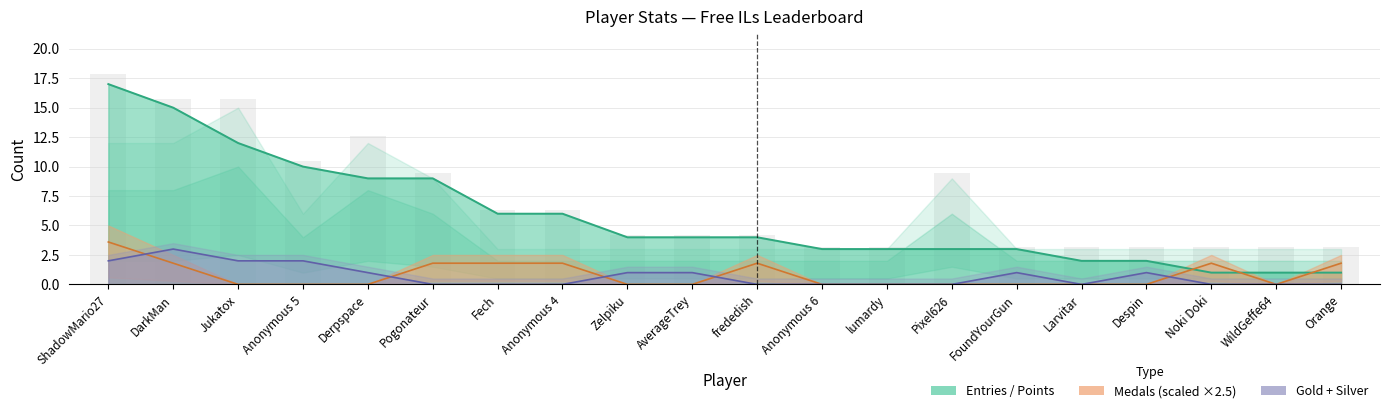

Which category has the highest value across all series?

ShadowMario27